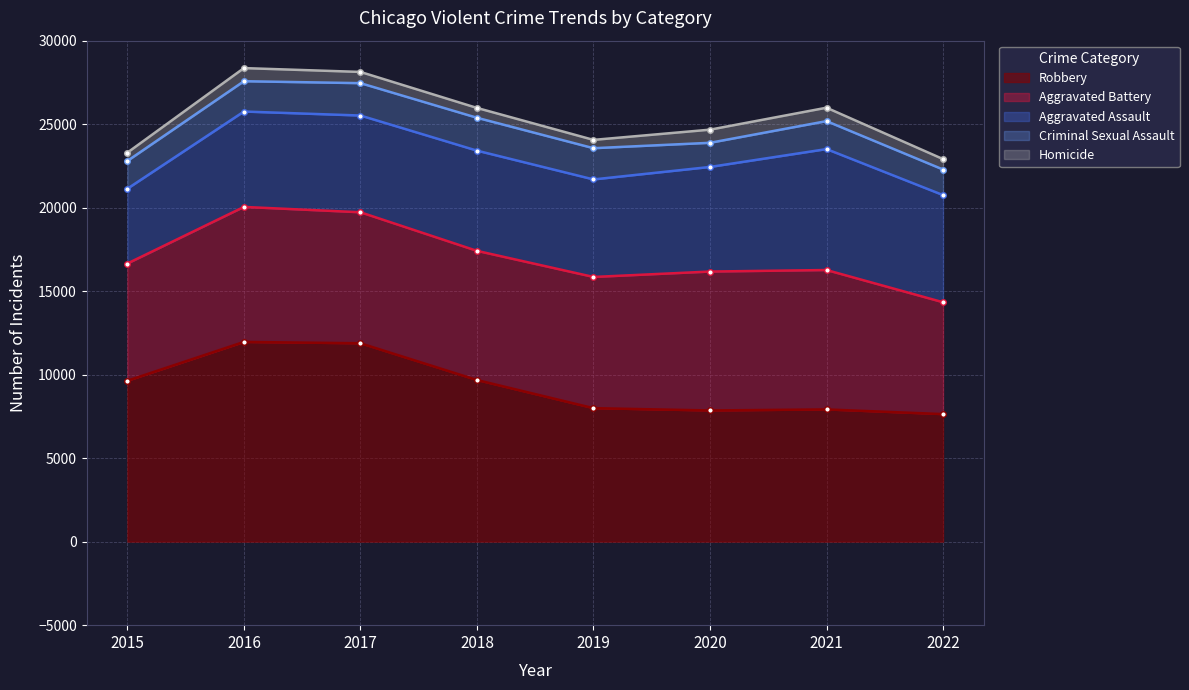

What are all the series names shown in the legend?

Aggravated Assault, Aggravated Battery, Criminal Sexual Assault, Homicide, Robbery